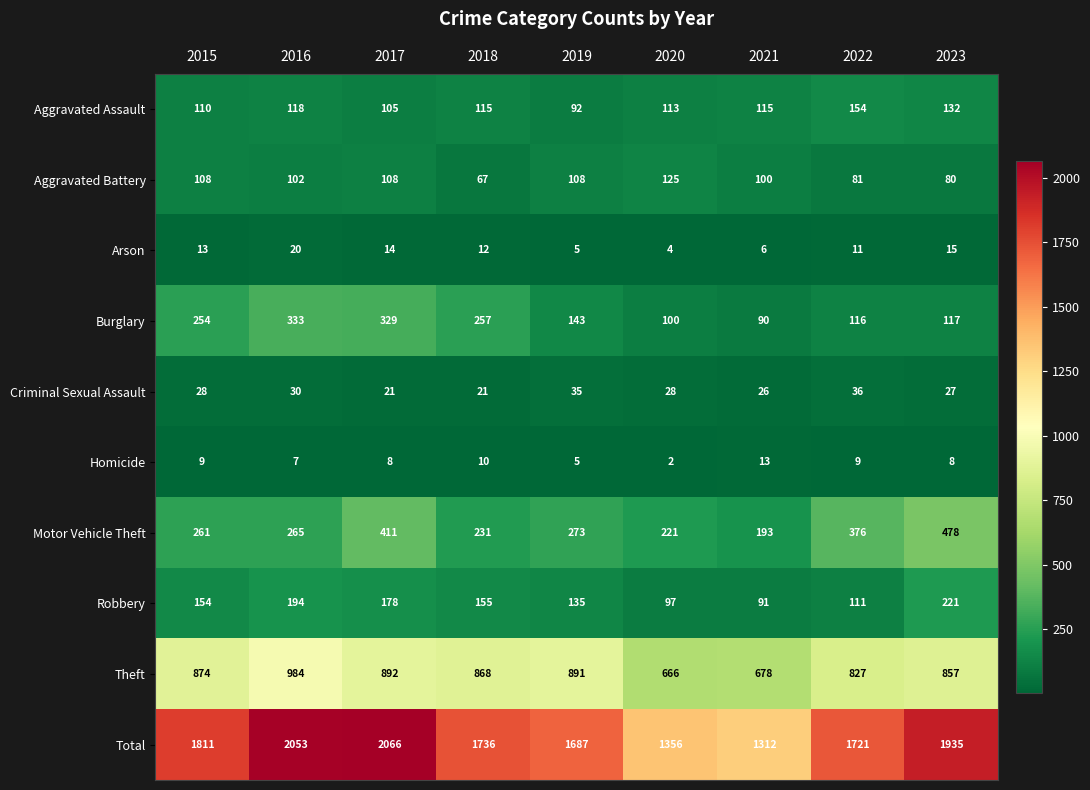

Count the number of data series in this chart.

10